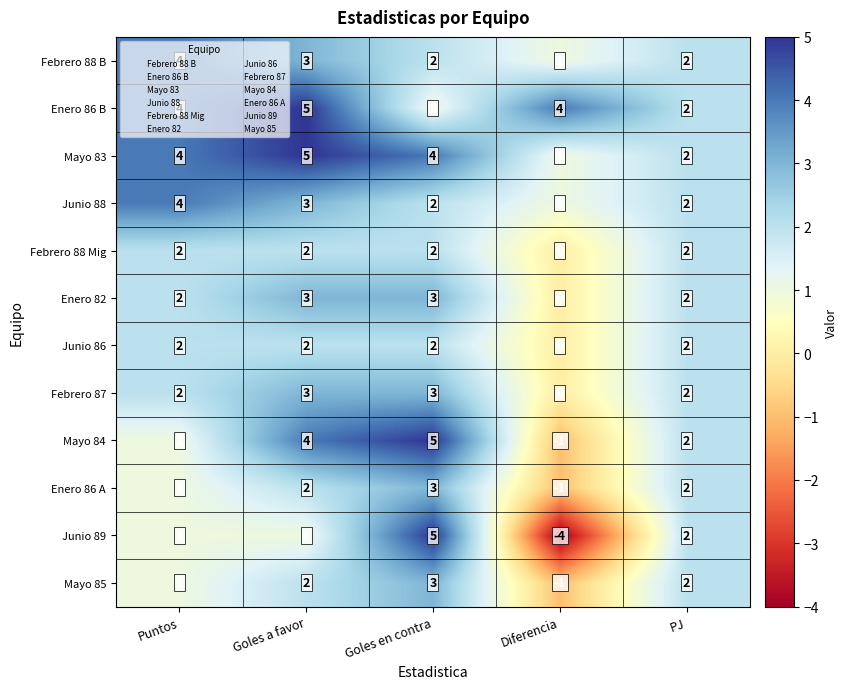

Is the value of Febrero 88 Mig at Goles en contra greater than the value of Junio 89 at Diferencia?

Yes